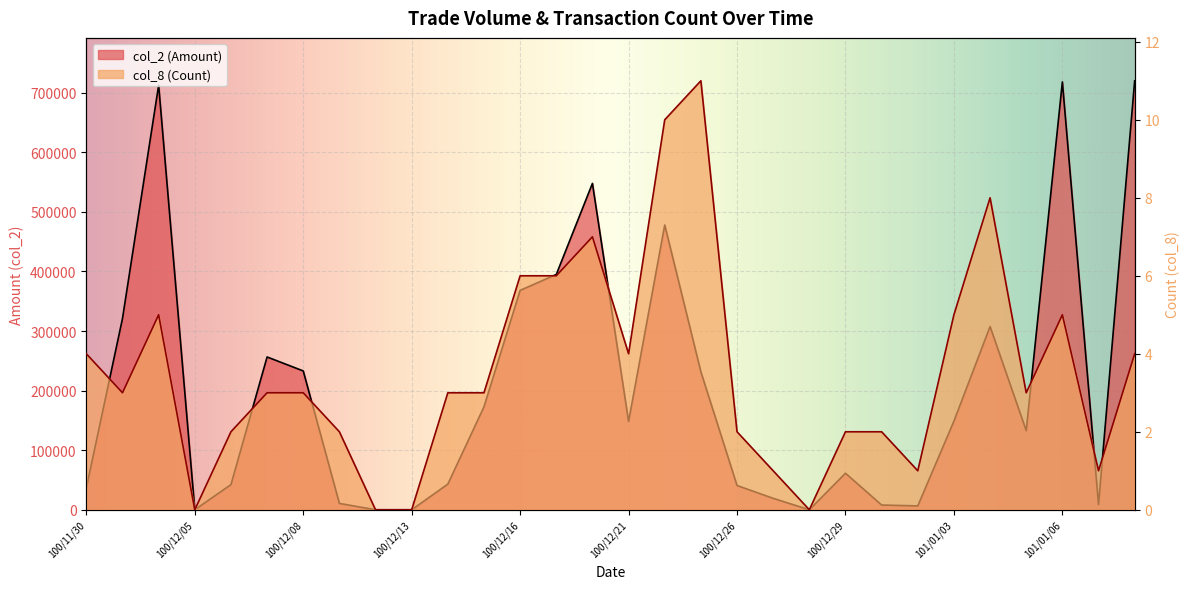

Rank the series by their average value, from lowest to highest.

col_8 (Count), col_2 (Amount)